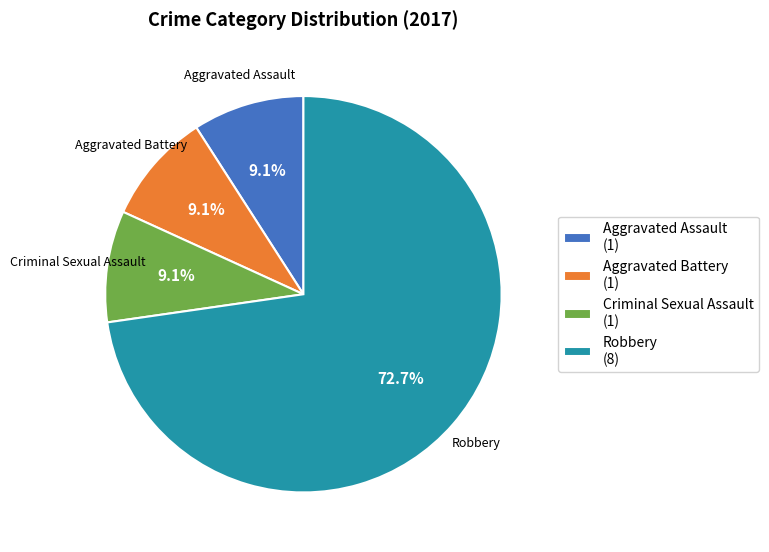

How many slices are in this pie chart?

4